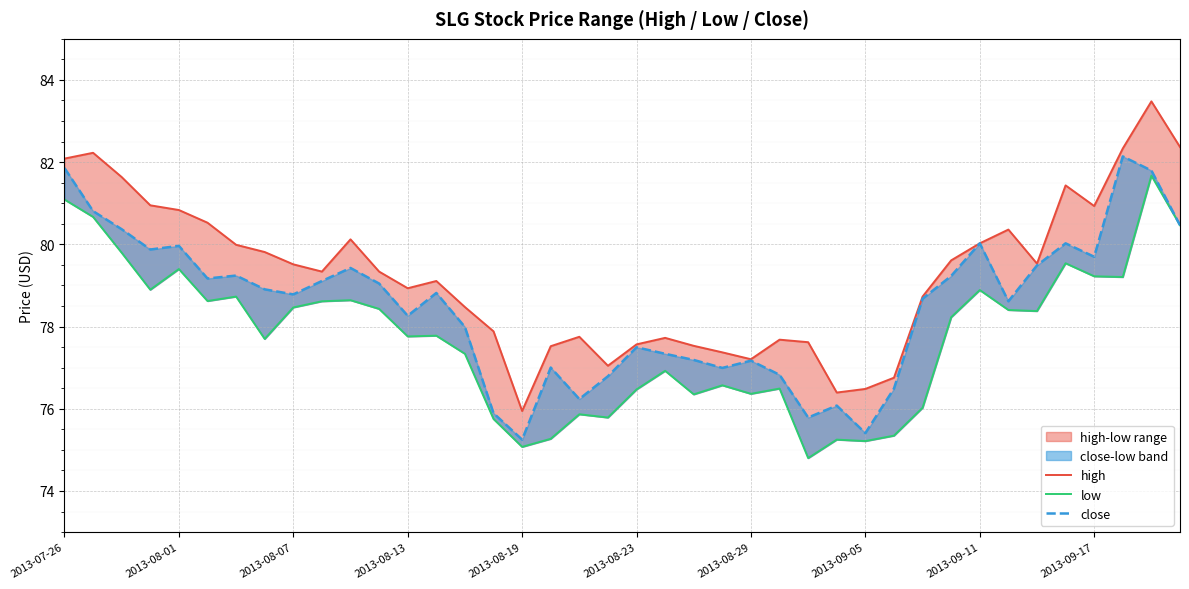

Reading left to right, transcribe all the data shown in this chart.

high: 82.1	82.2	81.6	80.9	80.8	80.5	80.0	79.8	79.5	79.3	80.1	79.3	78.9	79.1	78.5	77.9	75.9	77.5	77.8	77.0	77.6	77.7	77.5	77.4	77.2	77.7	77.6	76.4	76.5	76.8	78.7	79.6	80.0	80.4	79.5	81.4	80.9	82.3	83.5	82.4
low: 81.1	80.7	79.8	78.9	79.4	78.6	78.7	77.7	78.5	78.6	78.6	78.4	77.8	77.8	77.3	75.8	75.1	75.3	75.9	75.8	76.5	76.9	76.4	76.6	76.4	76.5	74.8	75.2	75.2	75.3	76.0	78.2	78.9	78.4	78.4	79.5	79.2	79.2	81.7	80.5
close: 81.9	80.8	80.4	79.9	80.0	79.2	79.2	78.9	78.8	79.1	79.4	79.0	78.3	78.8	78.0	75.9	75.2	77.0	76.2	76.8	77.5	77.3	77.2	77.0	77.2	76.8	75.8	76.1	75.4	76.5	78.7	79.2	80.0	78.6	79.5	80.0	79.7	82.1	81.8	80.5